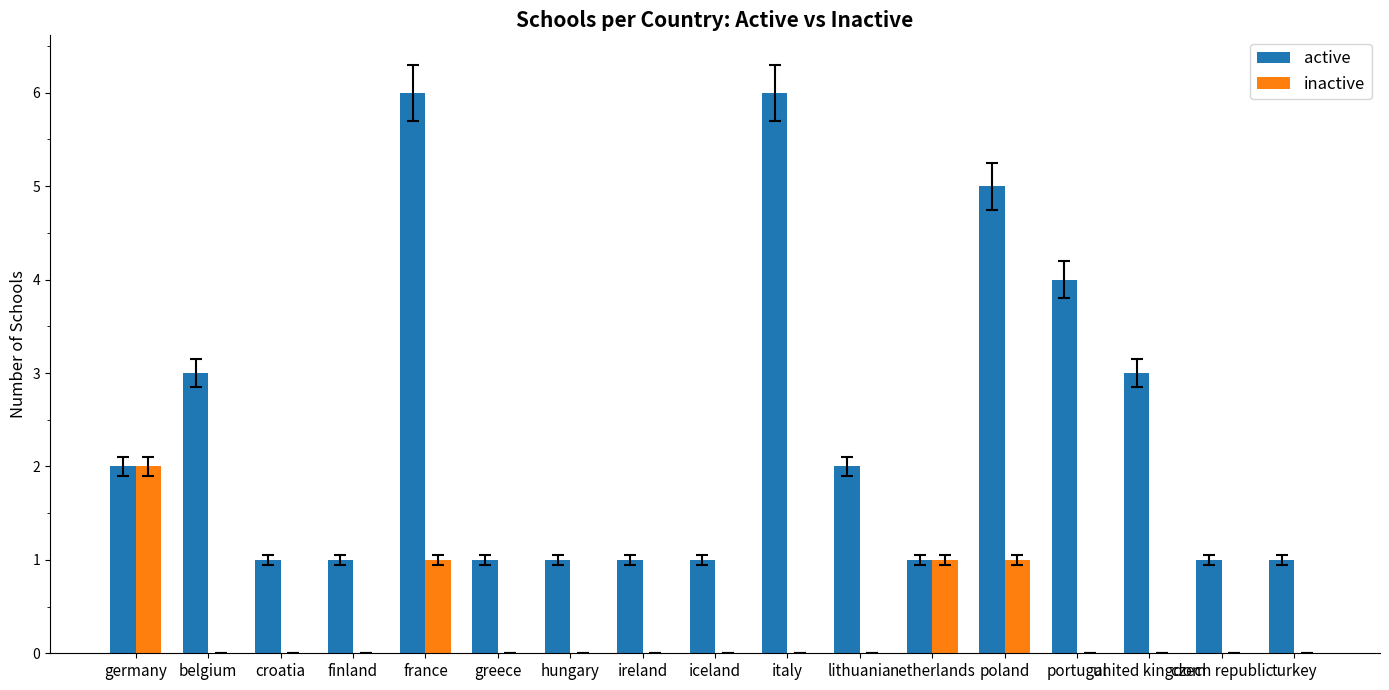

How many distinct data groups are displayed?

2